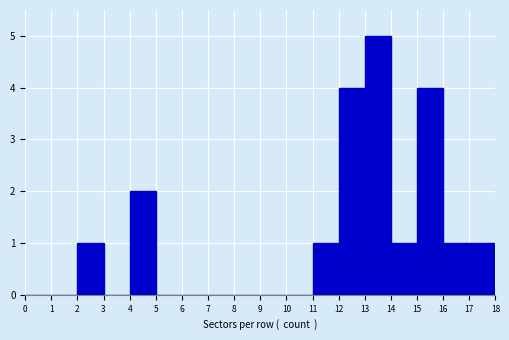

What is the height of the bar covering 11 to 12 on the x-axis? The values are not printed on the chart, so give them approximately, as read against the axis.

1